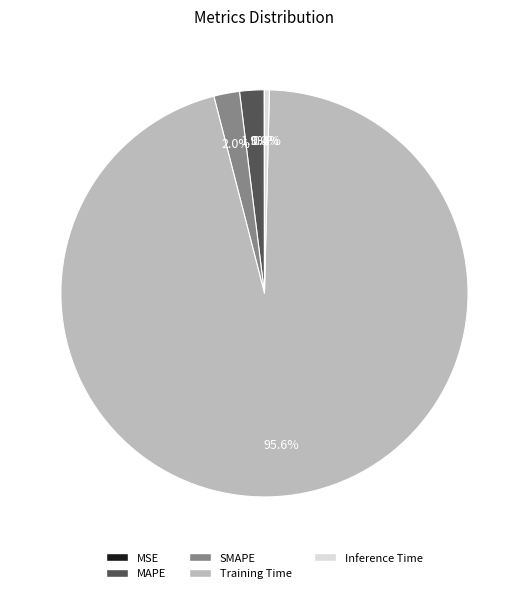

True or false: MAPE accounts for 10% of the total.

False